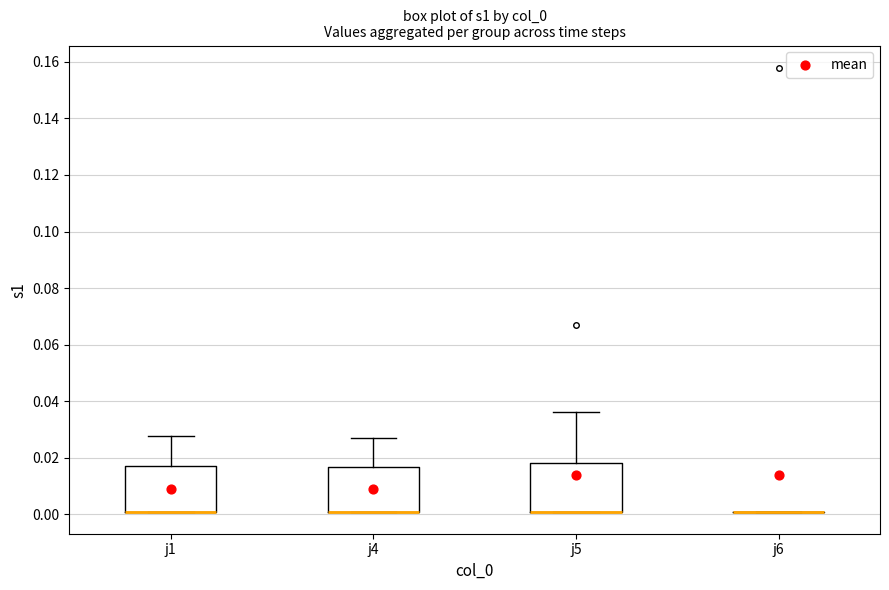

Where does the upper whisker of the box for j5 end on the y-axis? The values are not printed on the chart, so give them approximately, as read against the axis.

0.036